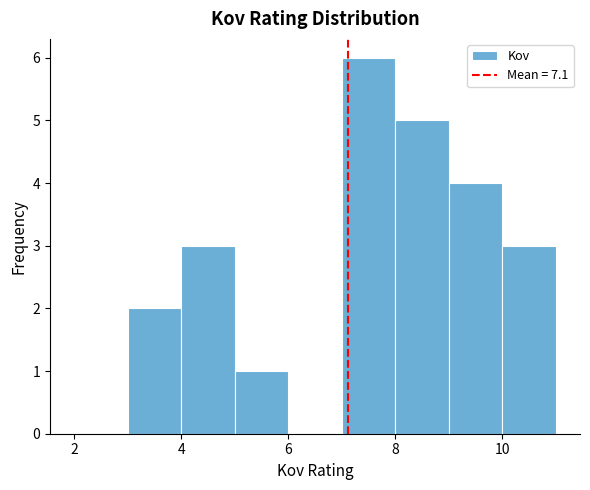

What is the height of the bar covering 9 to 10 on the x-axis? The values are not printed on the chart, so give them approximately, as read against the axis.

4